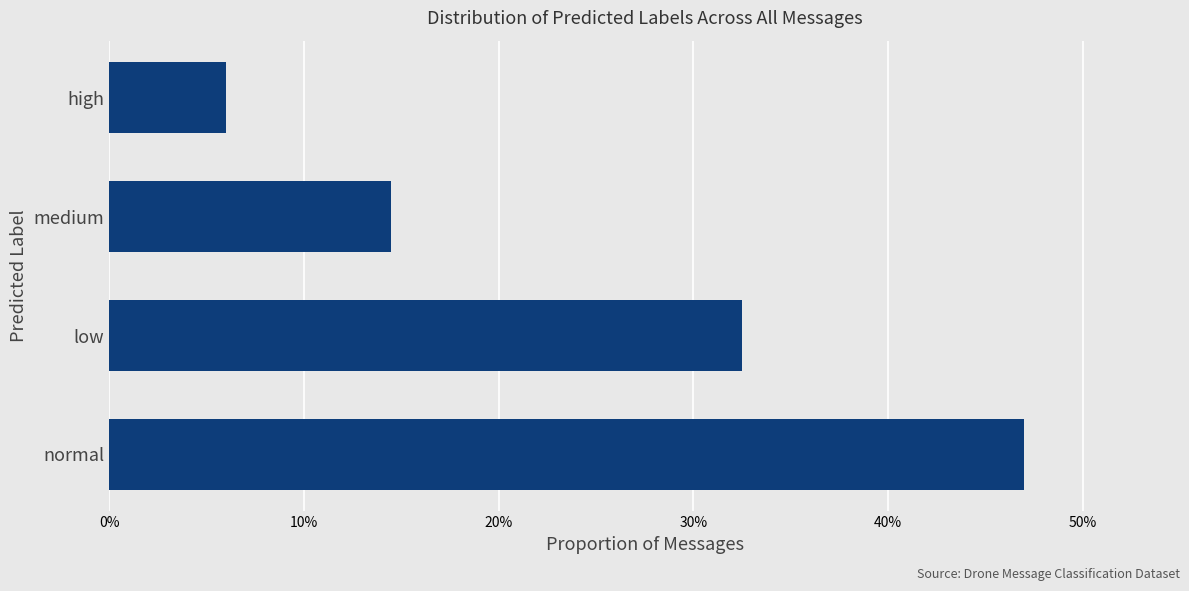

Are the bars horizontal?

Yes